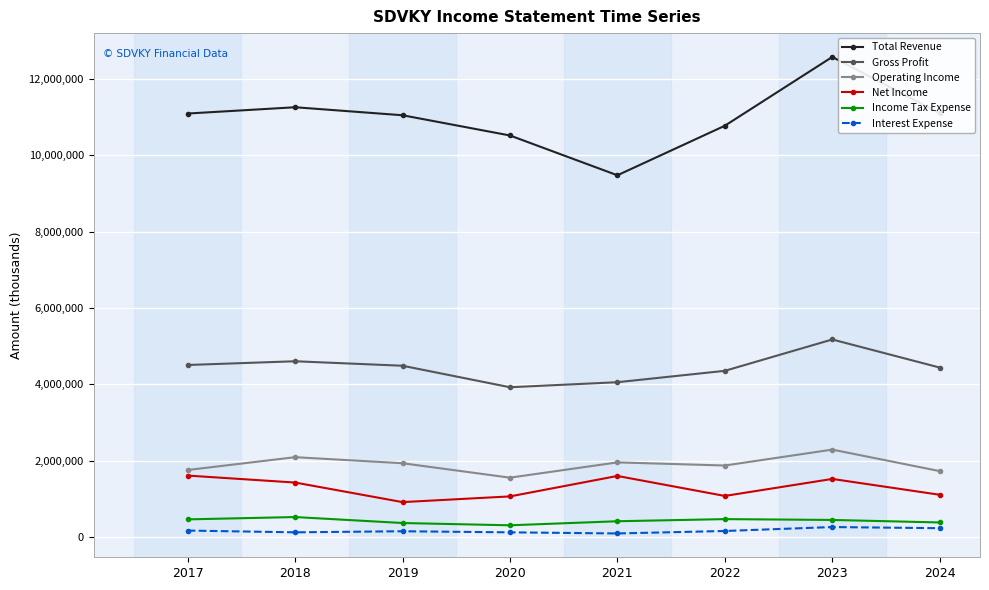

What is the value of the Income Tax Expense point at the 4th from the left?

306500